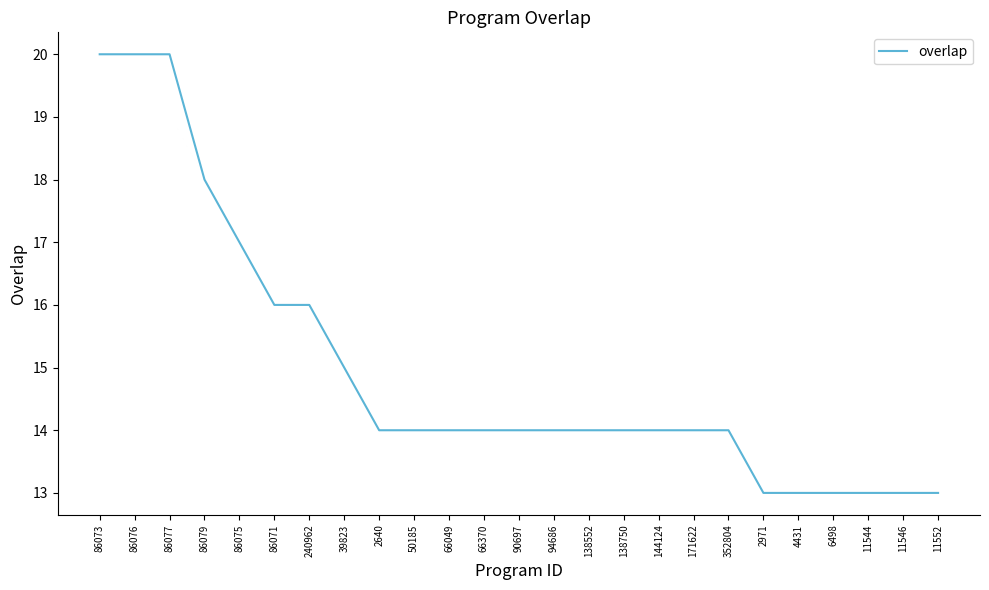

How many values are between 14 and 16?

14